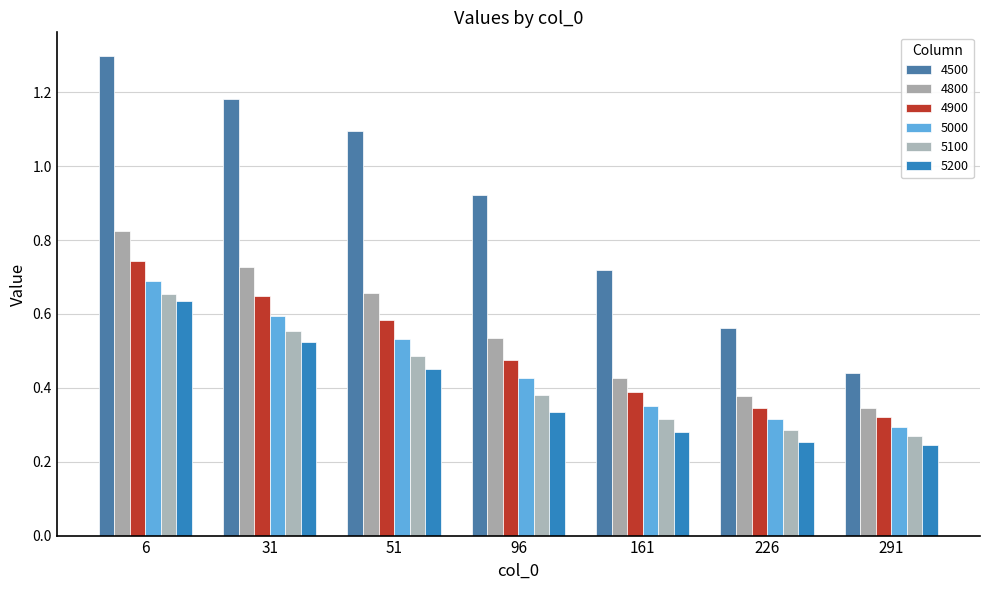

Which series changed the most between 6 and 291?

4500